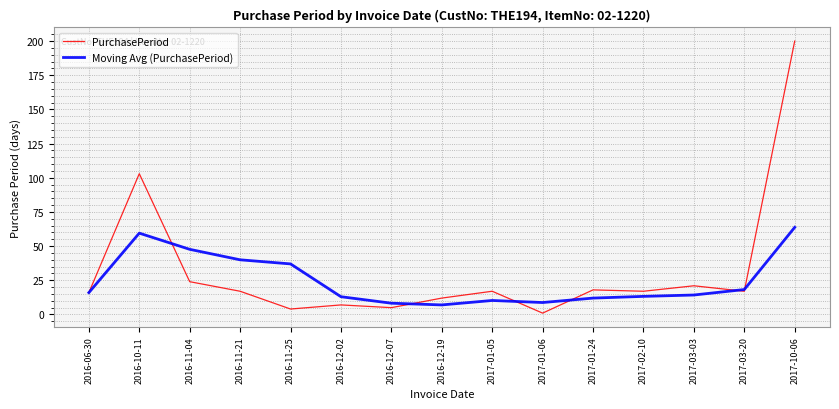

Is the value of Moving Avg (PurchasePeriod) at 2017-03-03 greater than the value of PurchasePeriod at 2017-03-20?

No